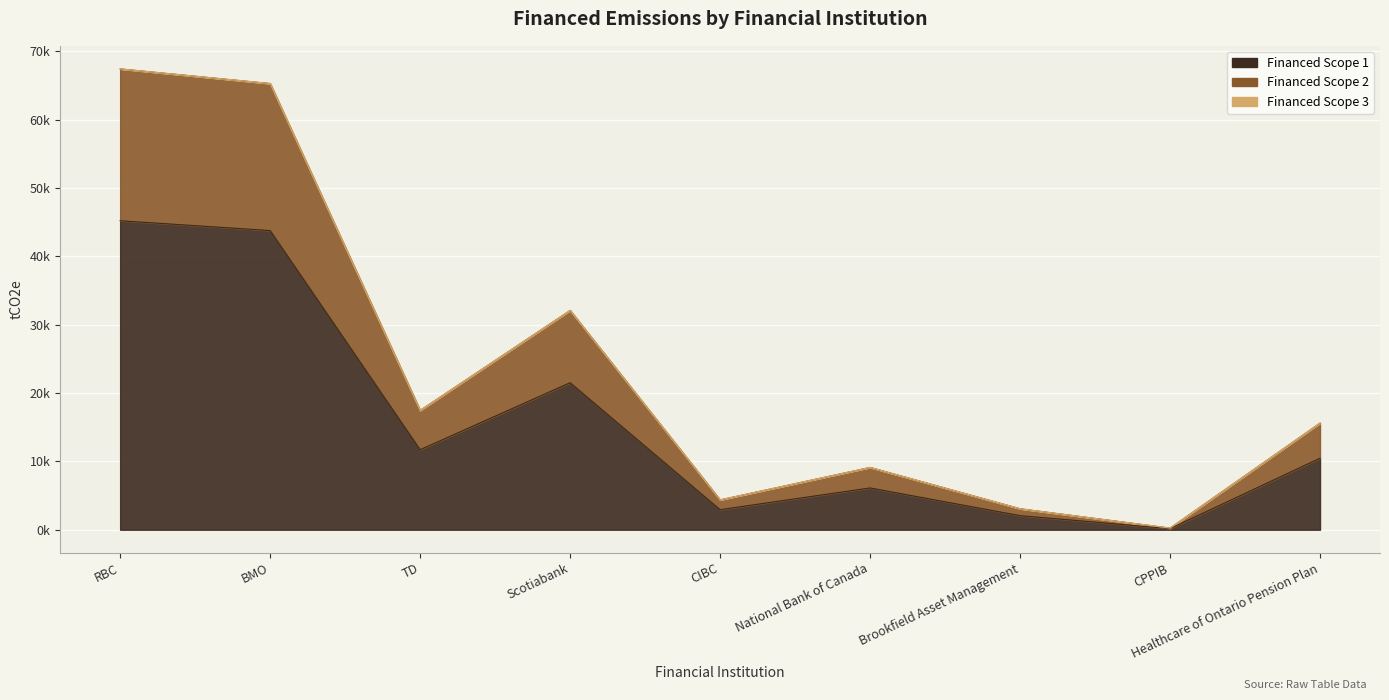

At which category is the sum across all series the highest?

RBC